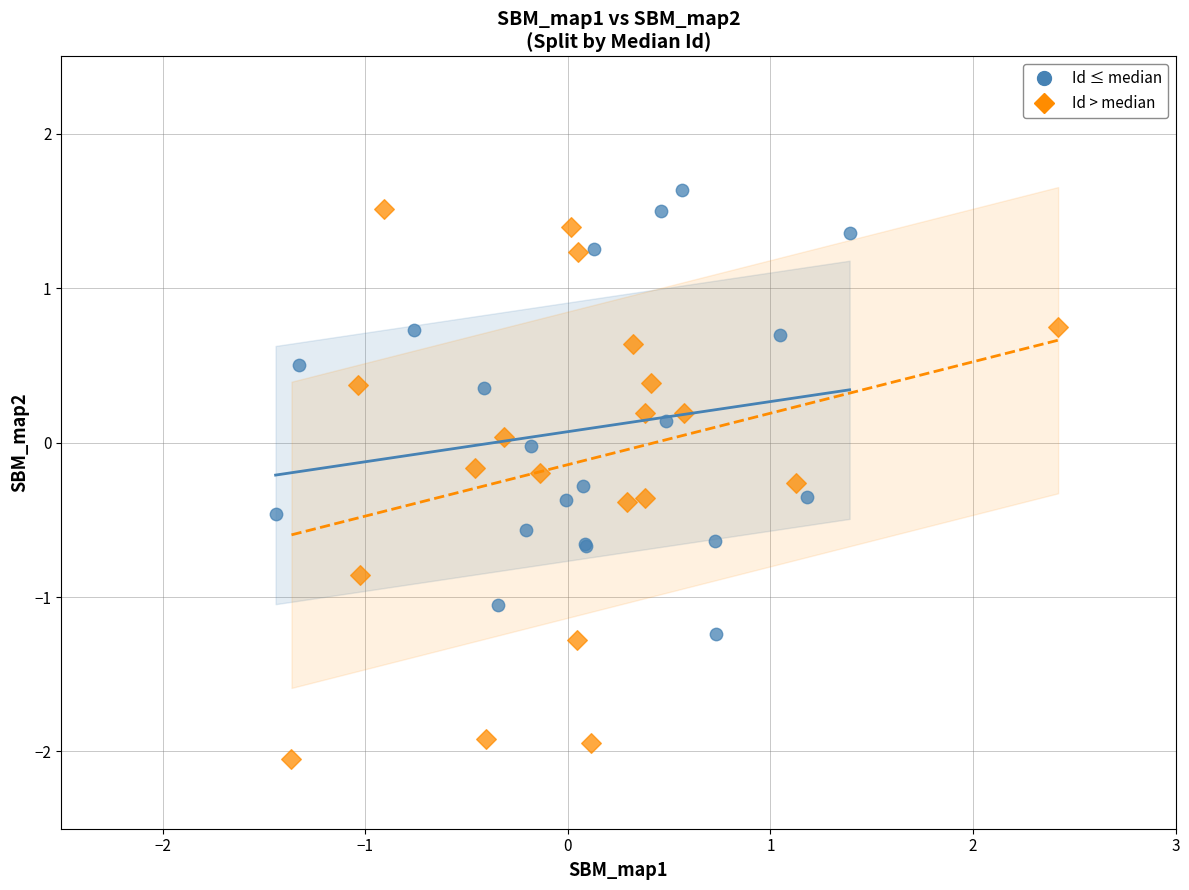

Which series reaches the minimum Y coordinate?

Id > median